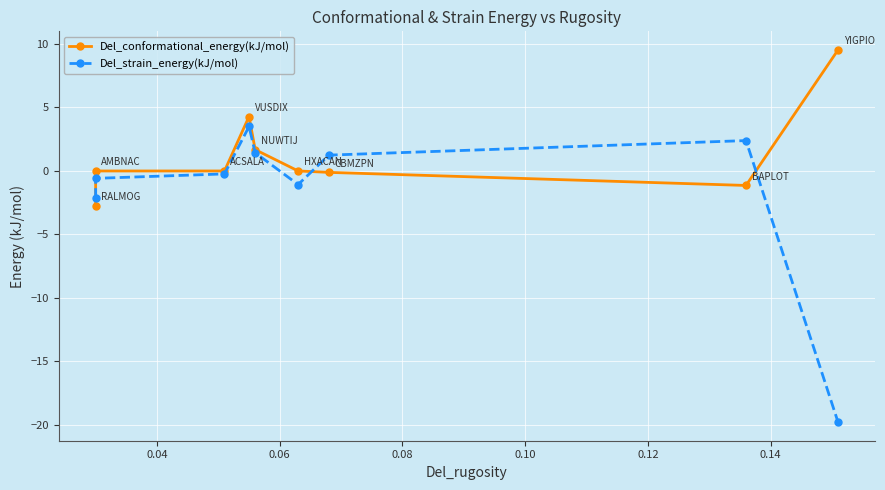

How many interior local peaks does the Del_conformational_energy(kJ/mol) series have?

1